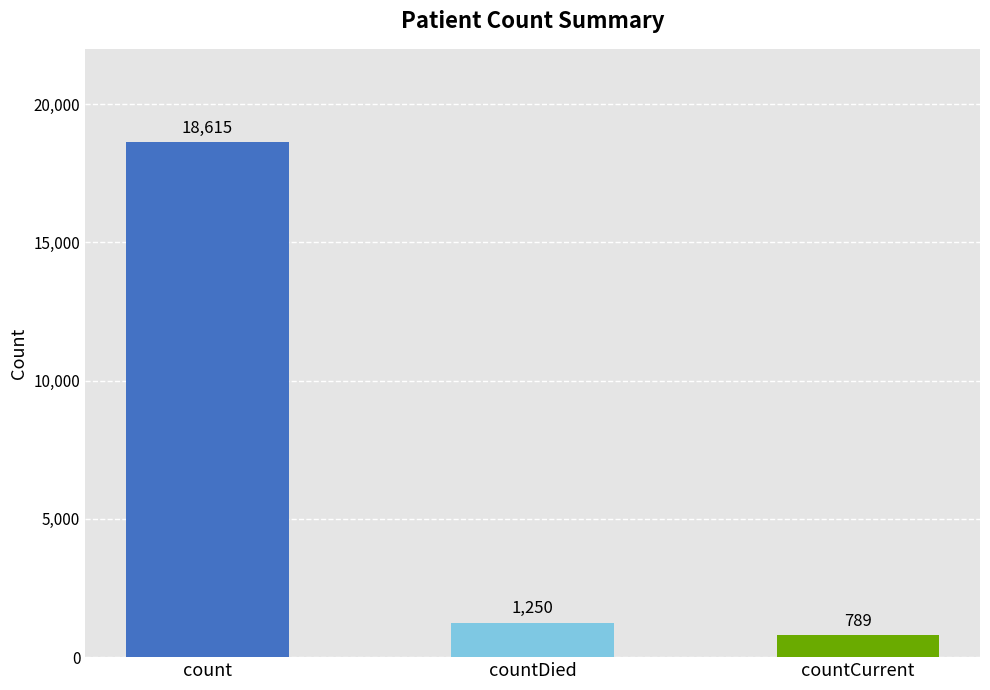

Reading left to right, transcribe all the data shown in this chart.

18615	1250	789